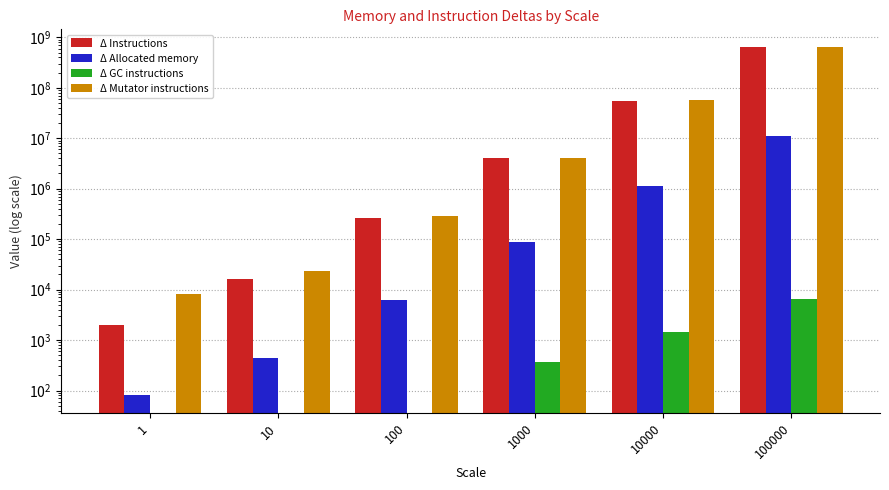

At how many categories does at least one series exceed 114399496?

1